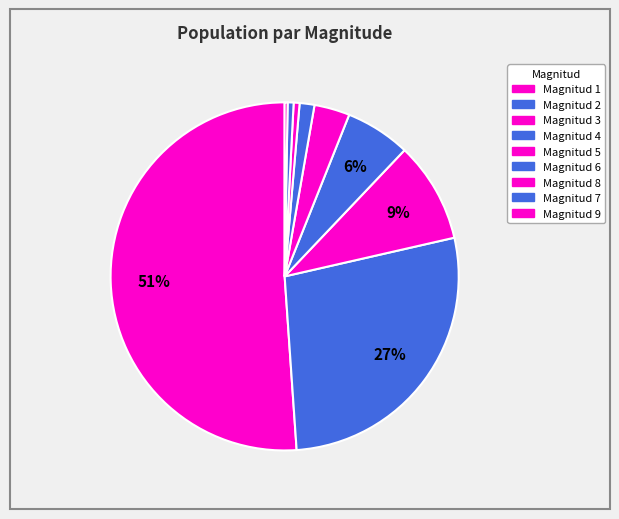

How many segments does this pie chart have?

9